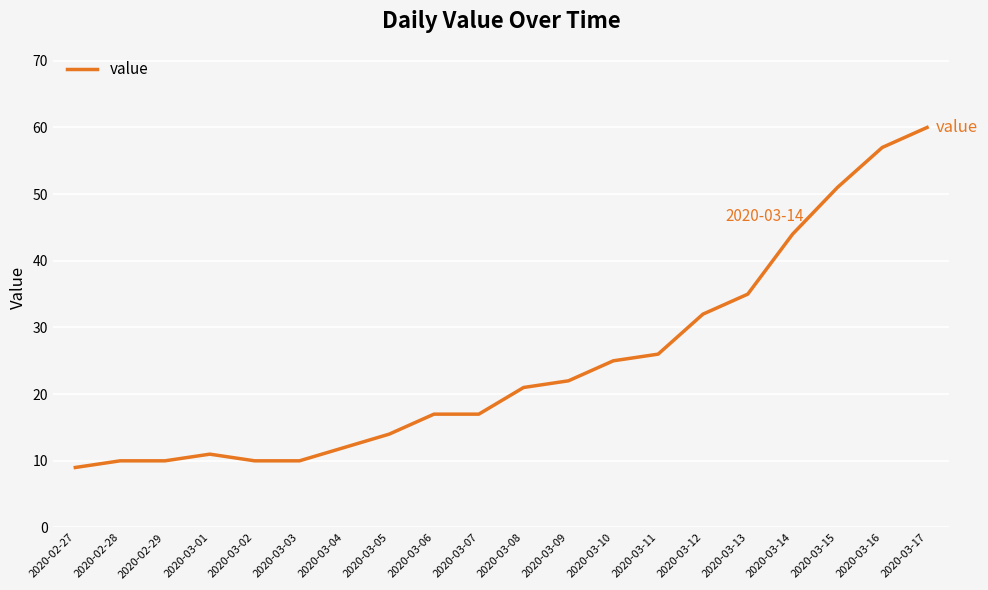

True or false: the data has more than 0 interior local peaks.

True